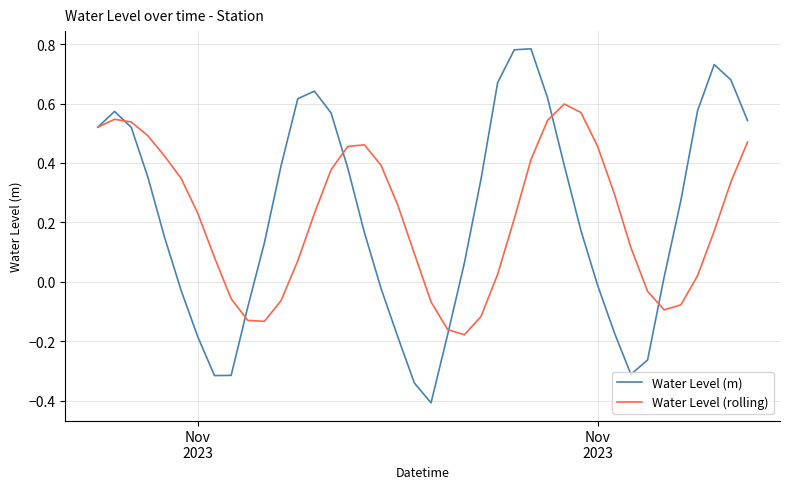

True or false: Water Level (m) and Water Level (rolling) intersect in this chart.

True